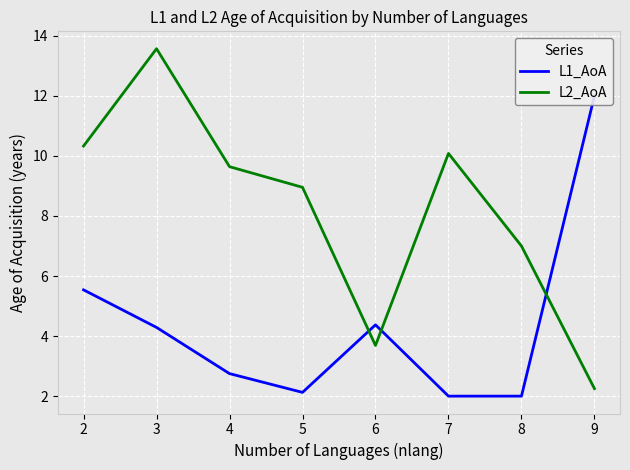

Count the number of data series in this chart.

2